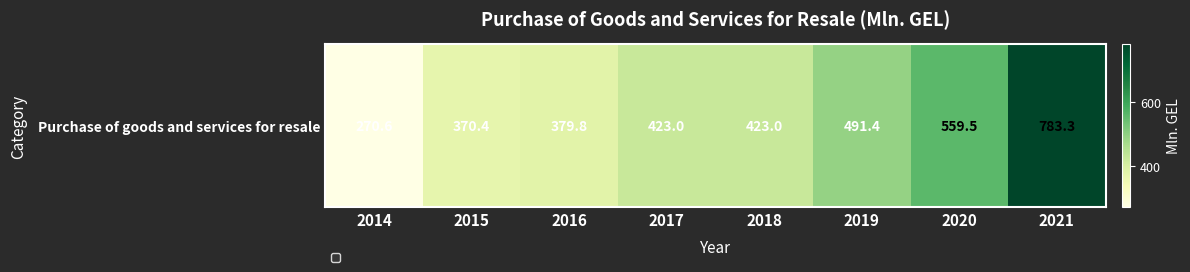

At which category does the chart reach its peak across all series?

2021